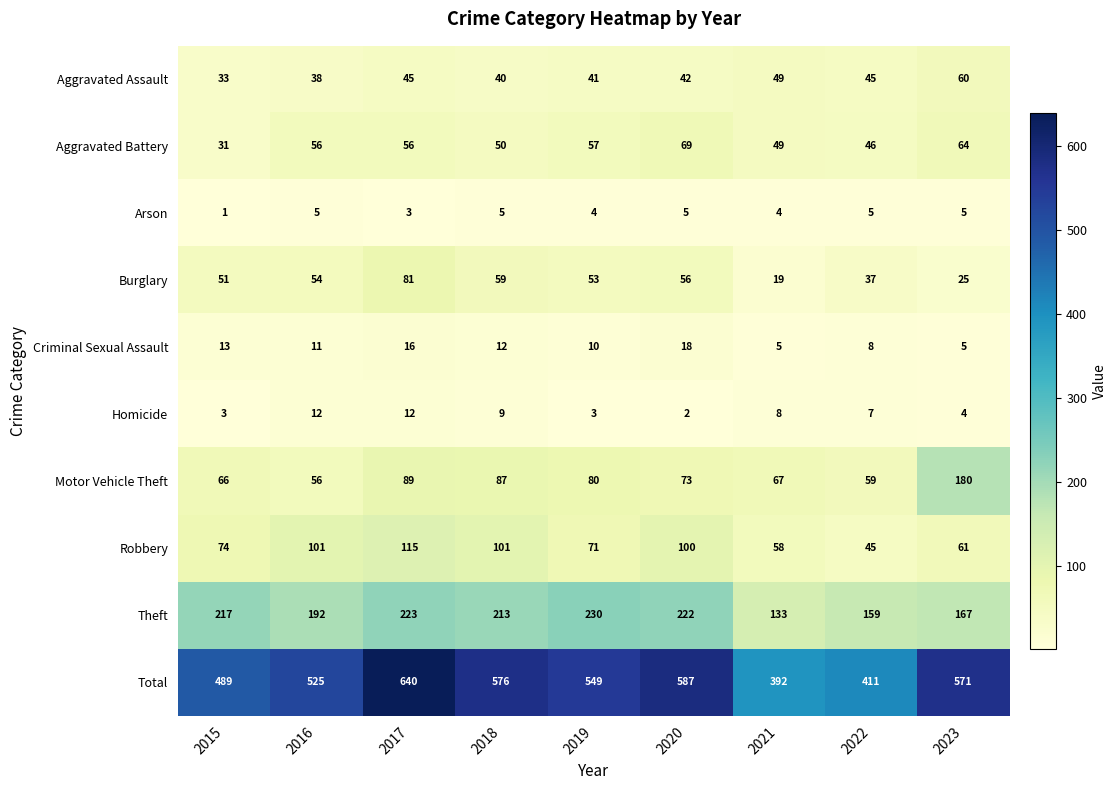

What is the greatest value displayed?

640